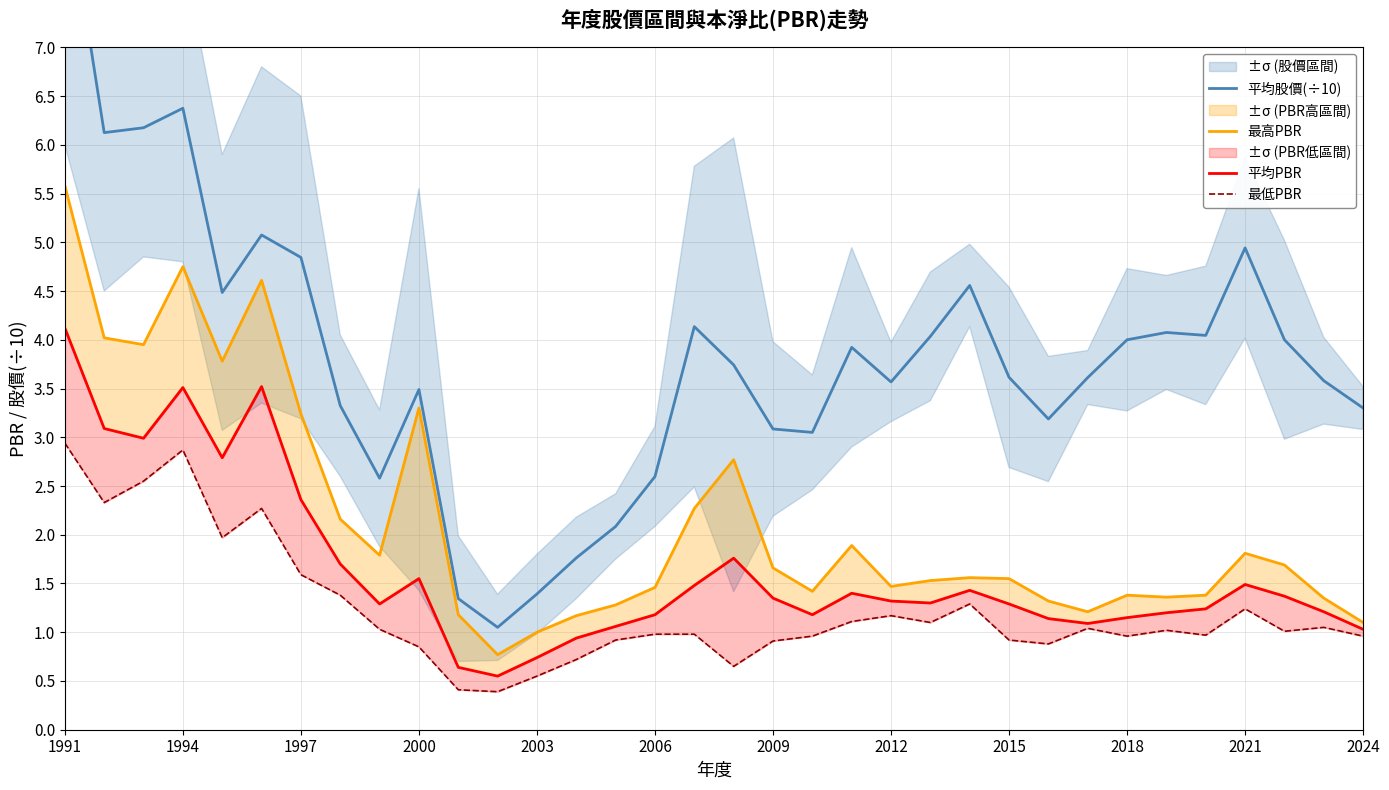

At how many categories does at least one series exceed 7?

1